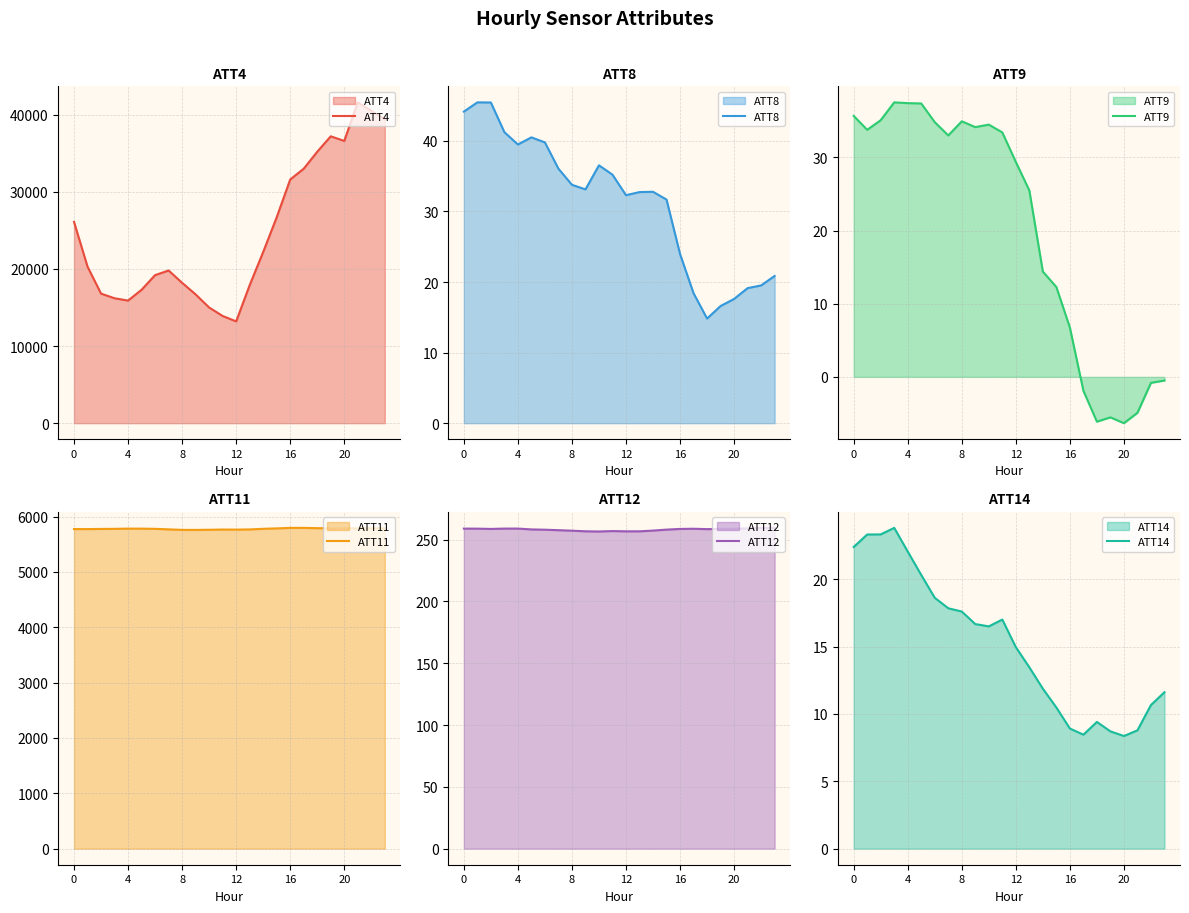

What value does the ATT11 series have at 20?

5788.2